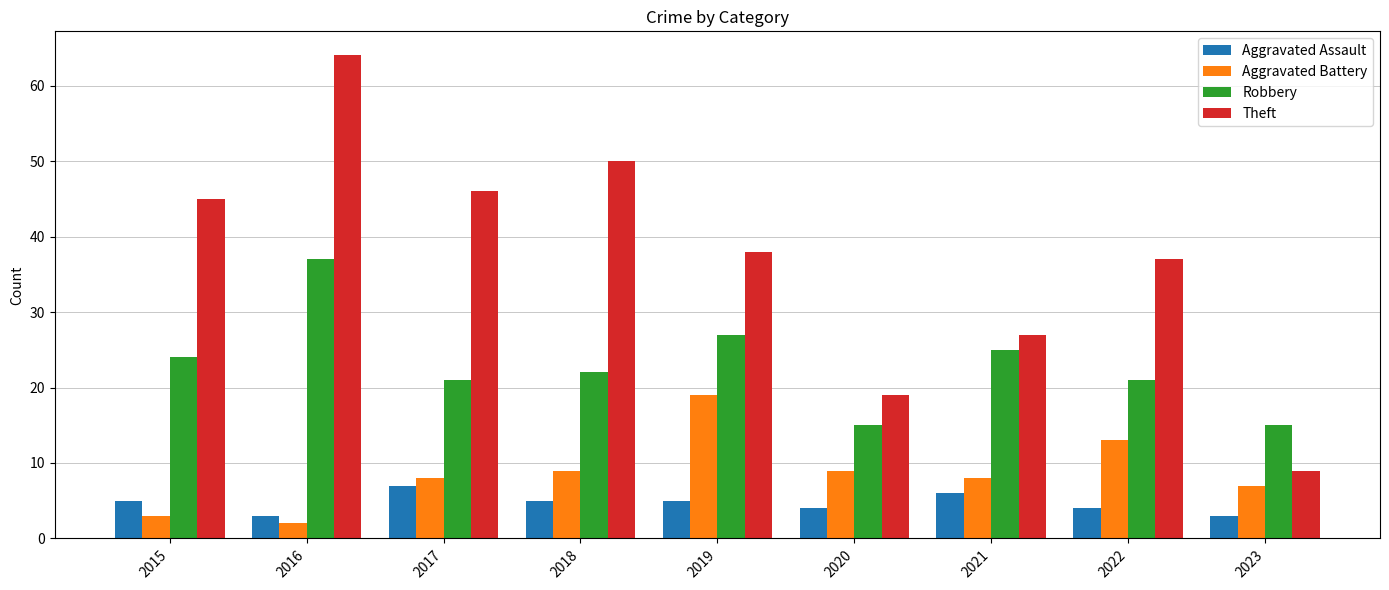

At which label is Theft closest to 36?

2022